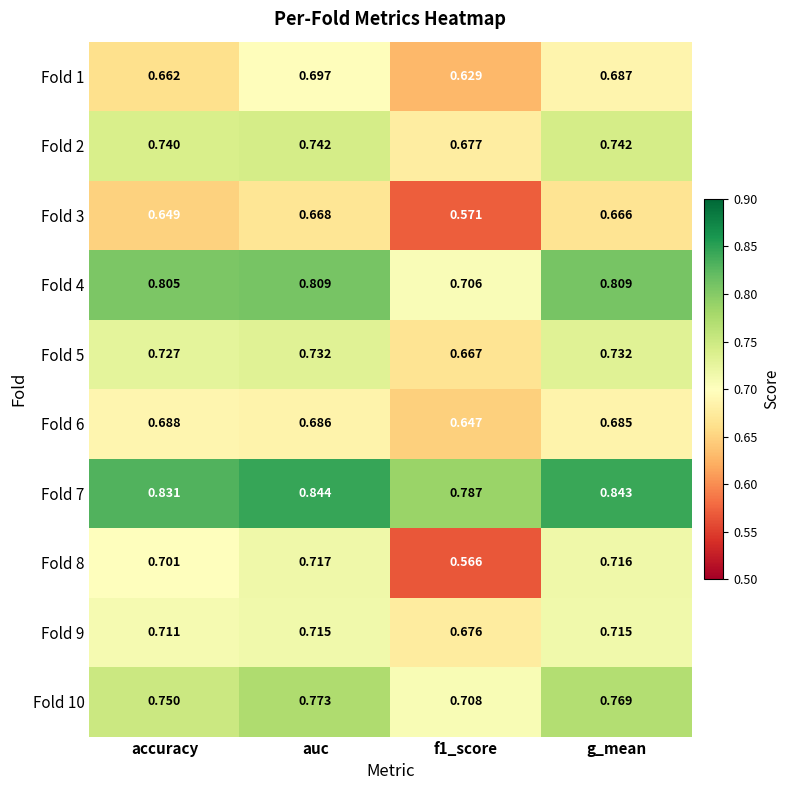

Between accuracy and f1_score, which series saw the biggest shift?

Fold 8